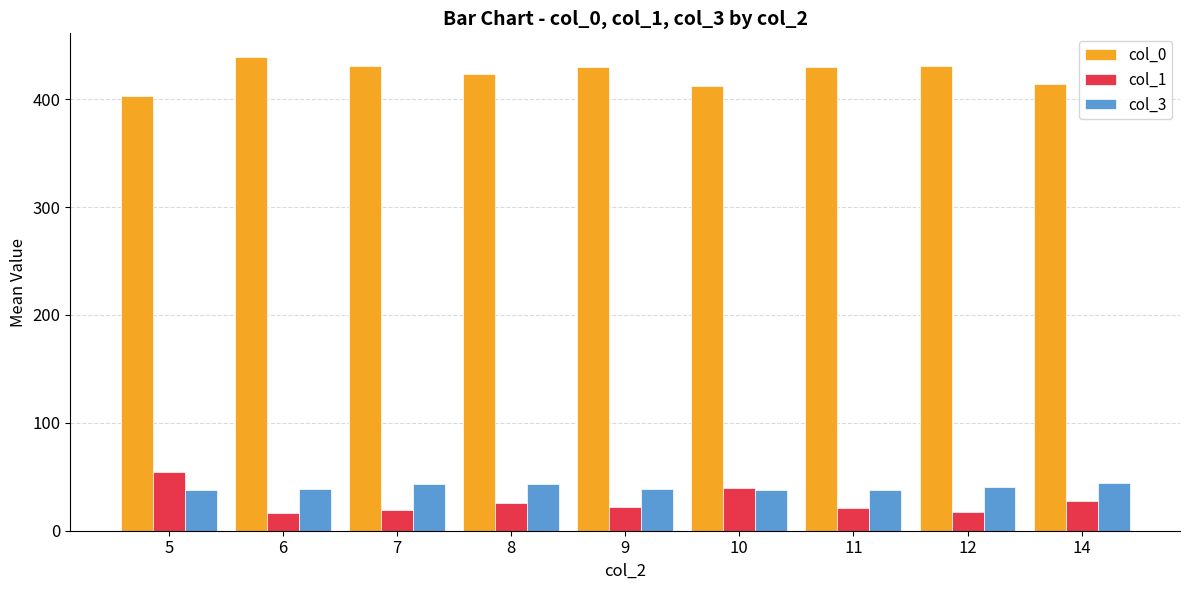

What is the total value across all series at 6?

494.0